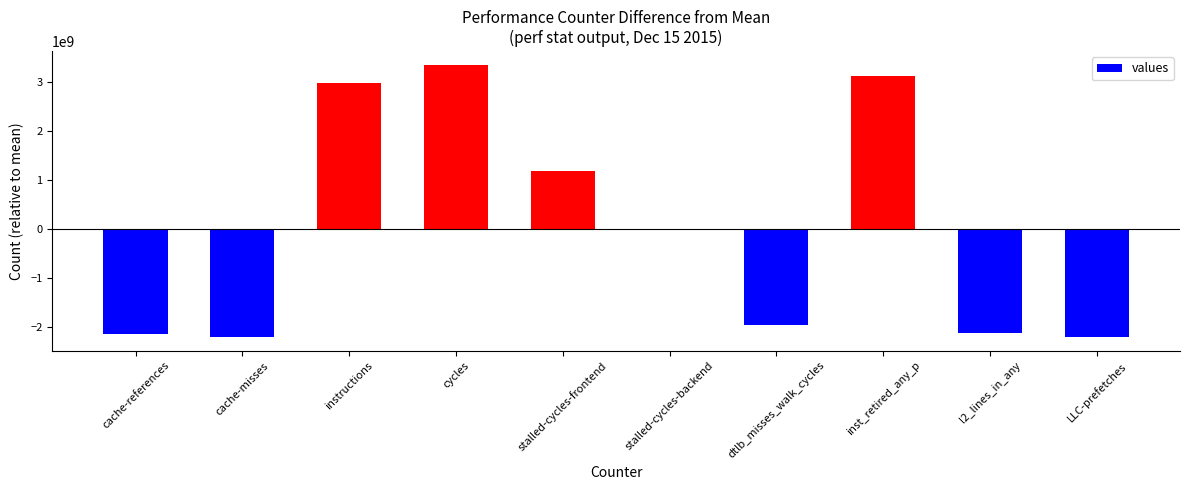

How many series are shown in this chart?

1